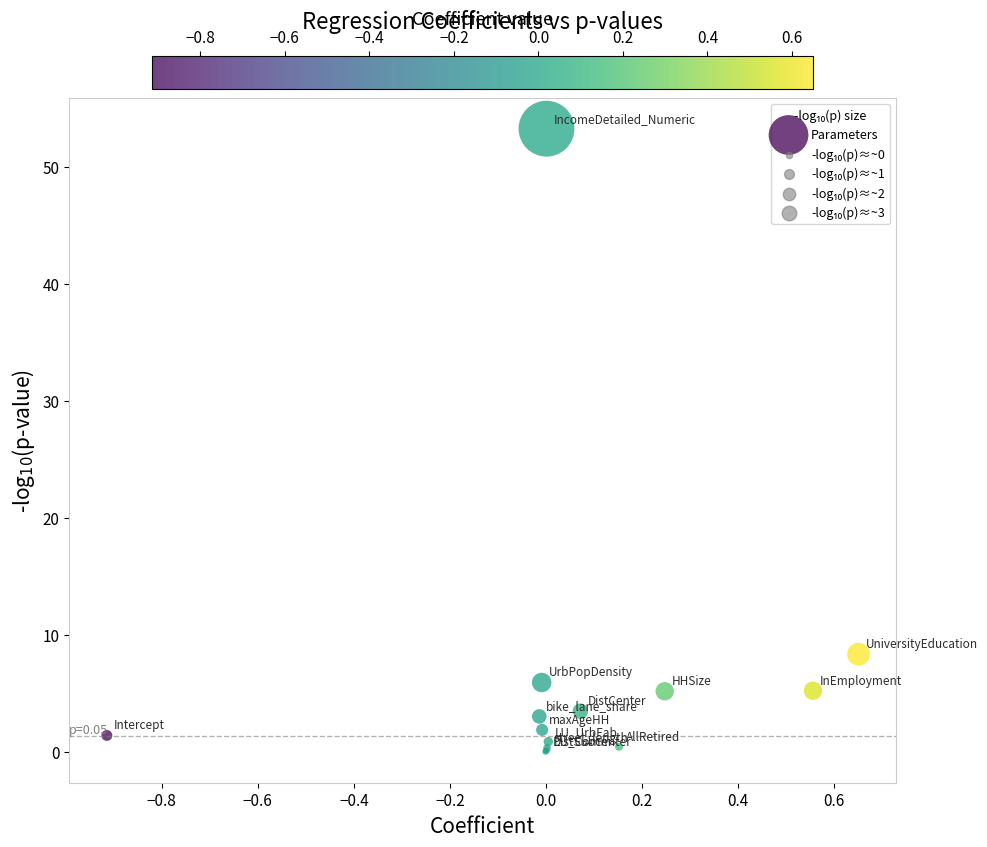

What Y value in the scatter plot is closest to 26?

8.3